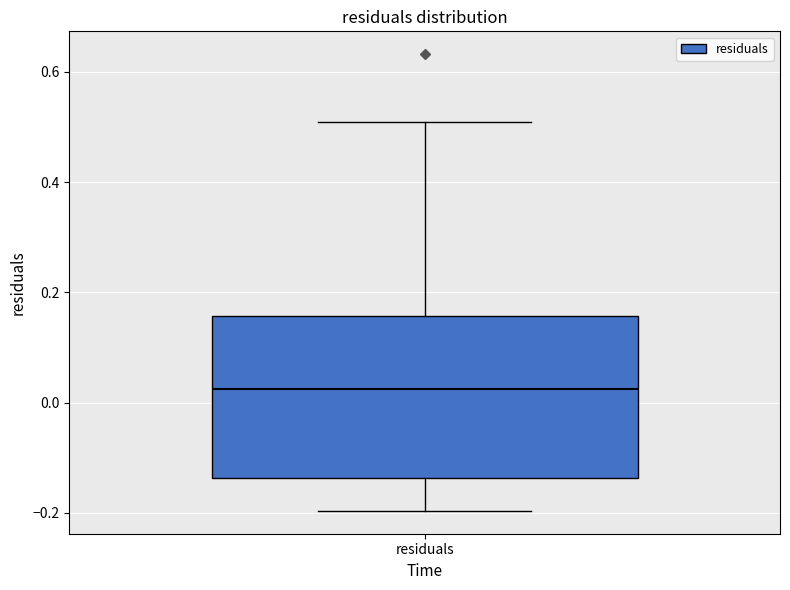

Read this box plot against the y-axis: the position of the median line, the range covered by the box, and the ends of both whiskers. The values are not printed on the chart, so give them approximately, as read against the axis.

median 0.02, box -0.14 to 0.16, whiskers -0.20 to 0.50